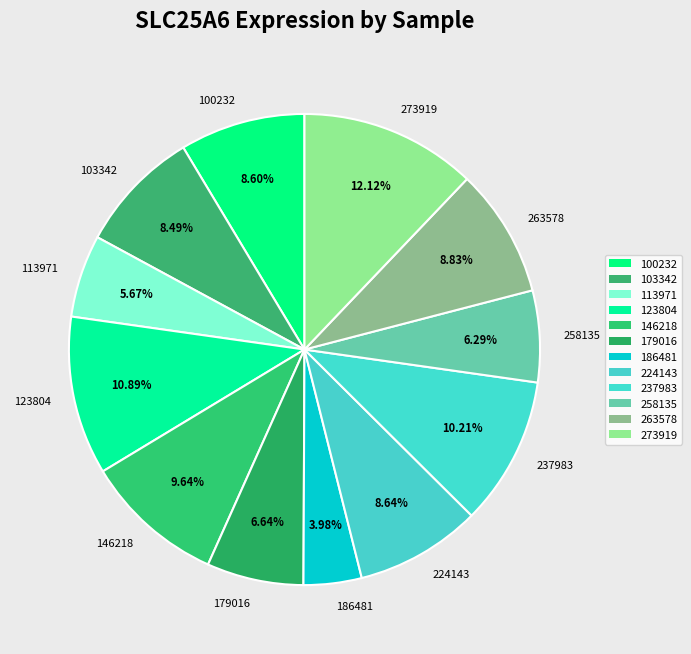

Combined, what portion of the pie is 263578 and 179016?

15.5%